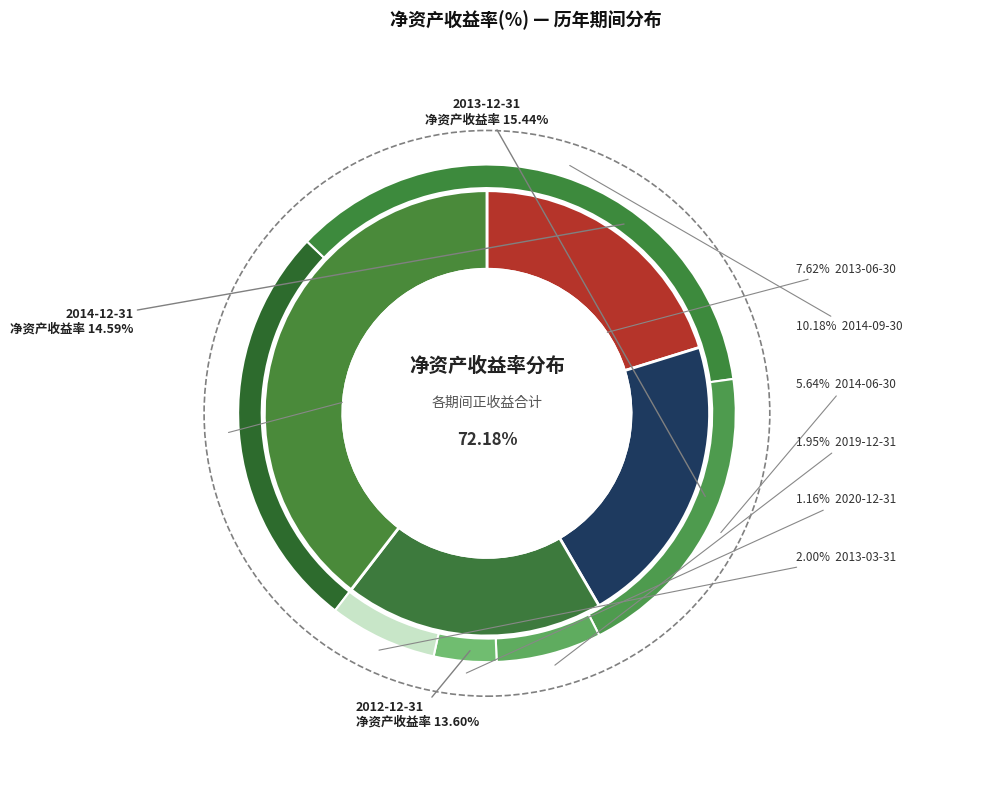

How many slices are in this pie chart?

12